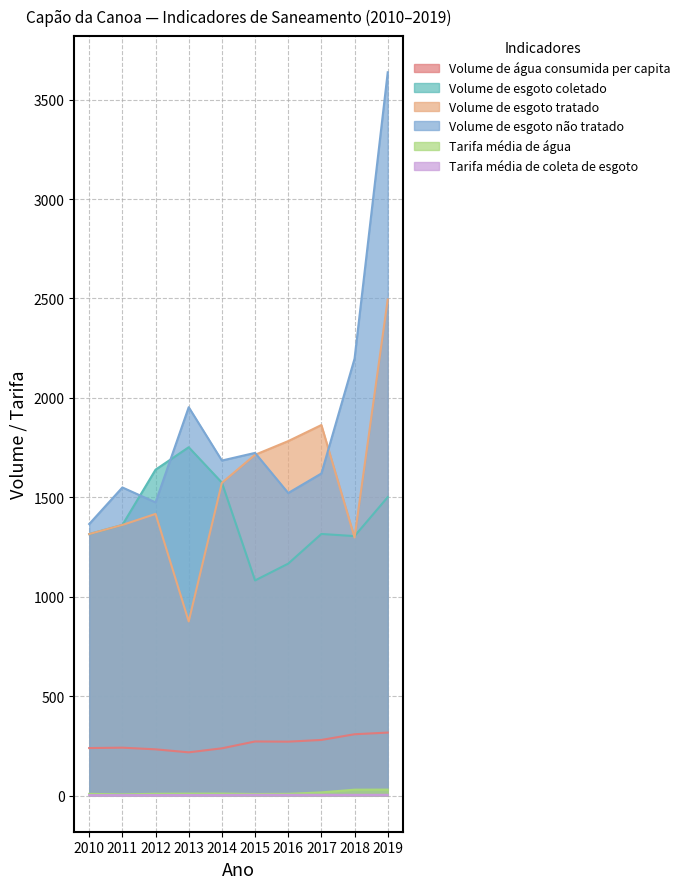

What is the value of the Volume de esgoto não tratado point at the 1st from the left?

1365.7